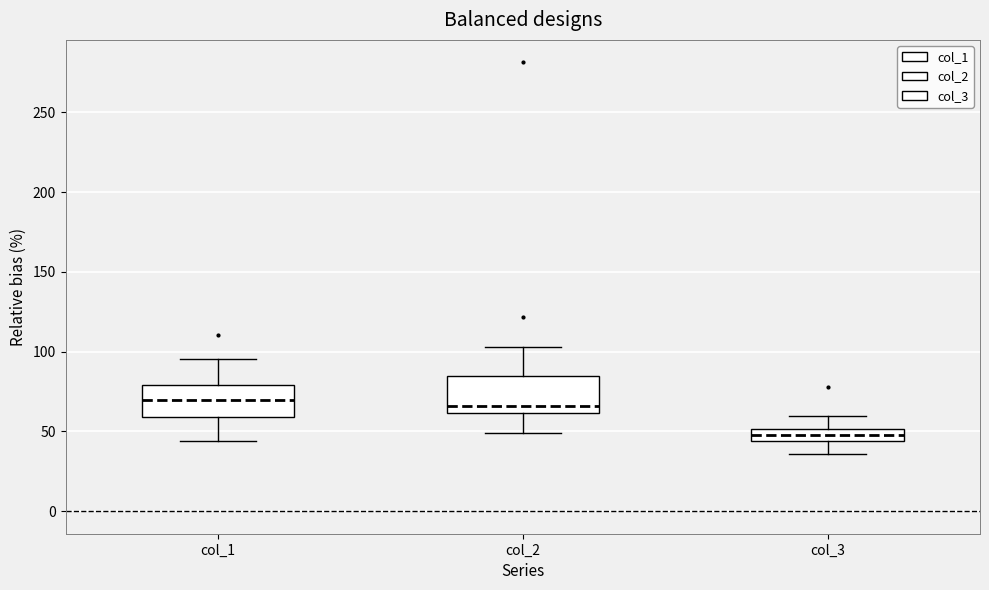

Where is the upper edge of the box for col_2 on the y-axis? The values are not printed on the chart, so give them approximately, as read against the axis.

85